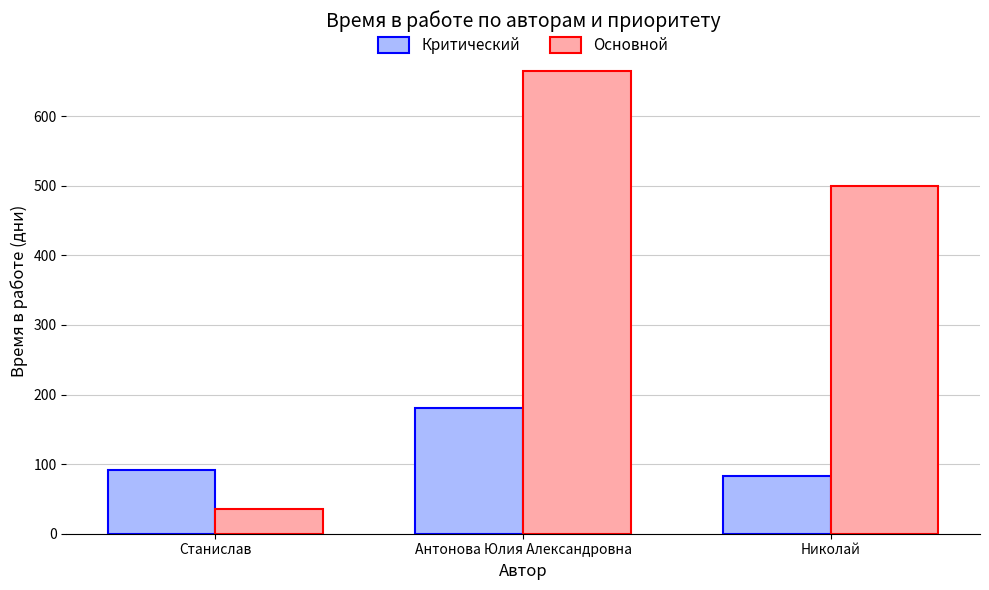

What is the label of the 2nd bar from the right?

Антонова Юлия Александровна